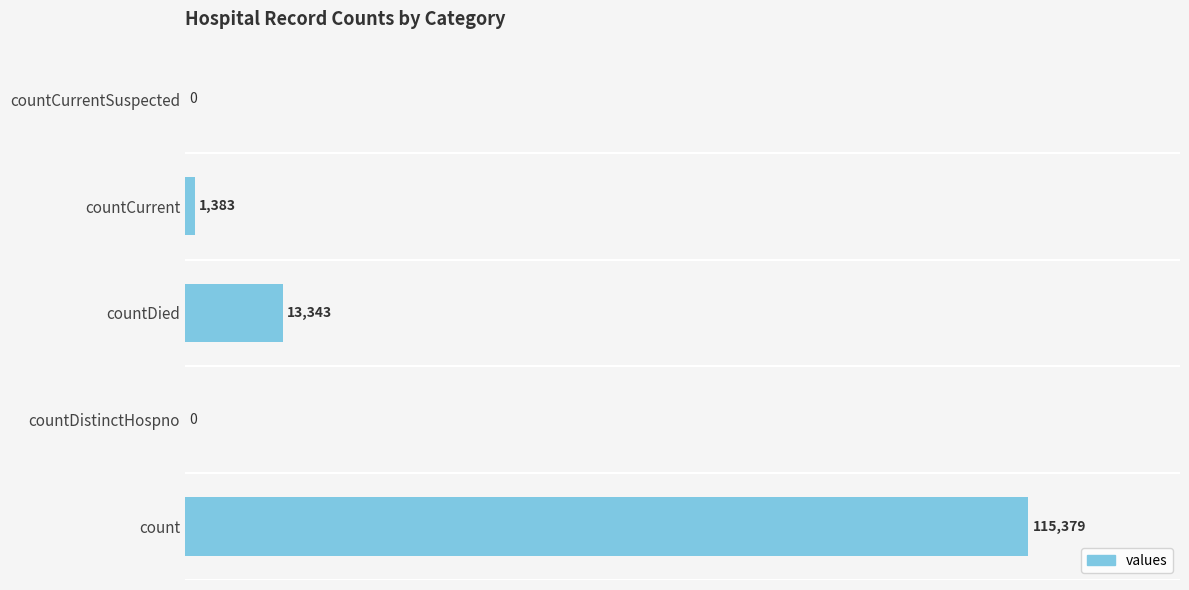

What is the sum of all values?

130105